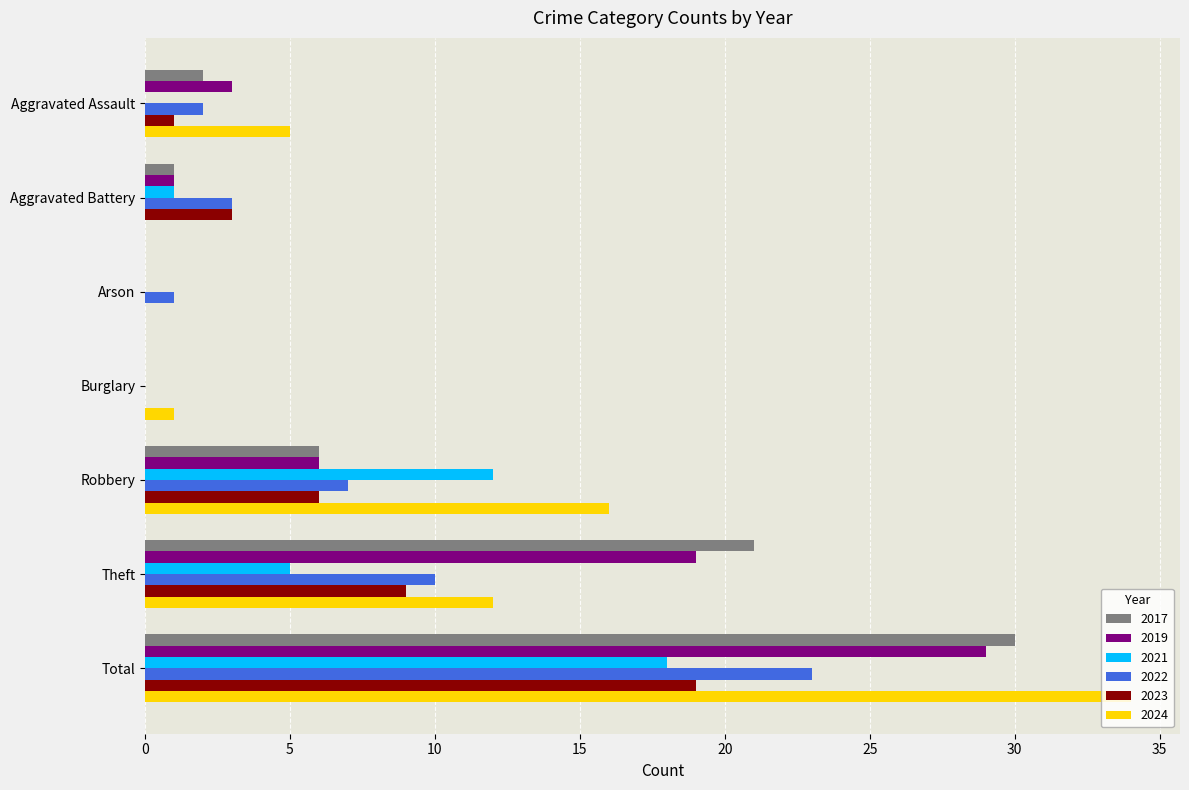

Which label corresponds to the largest value in the chart?

Total